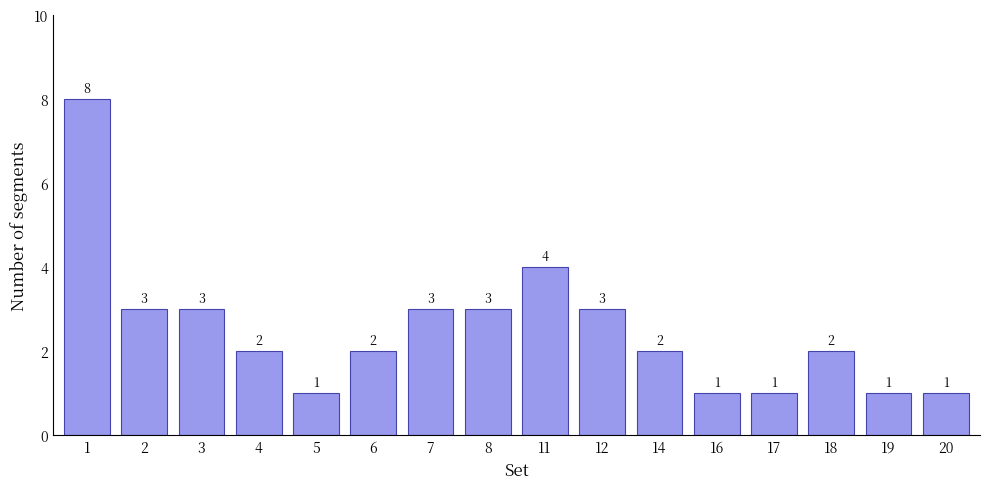

The chart shows a value of 1 at 5. True or false?

True